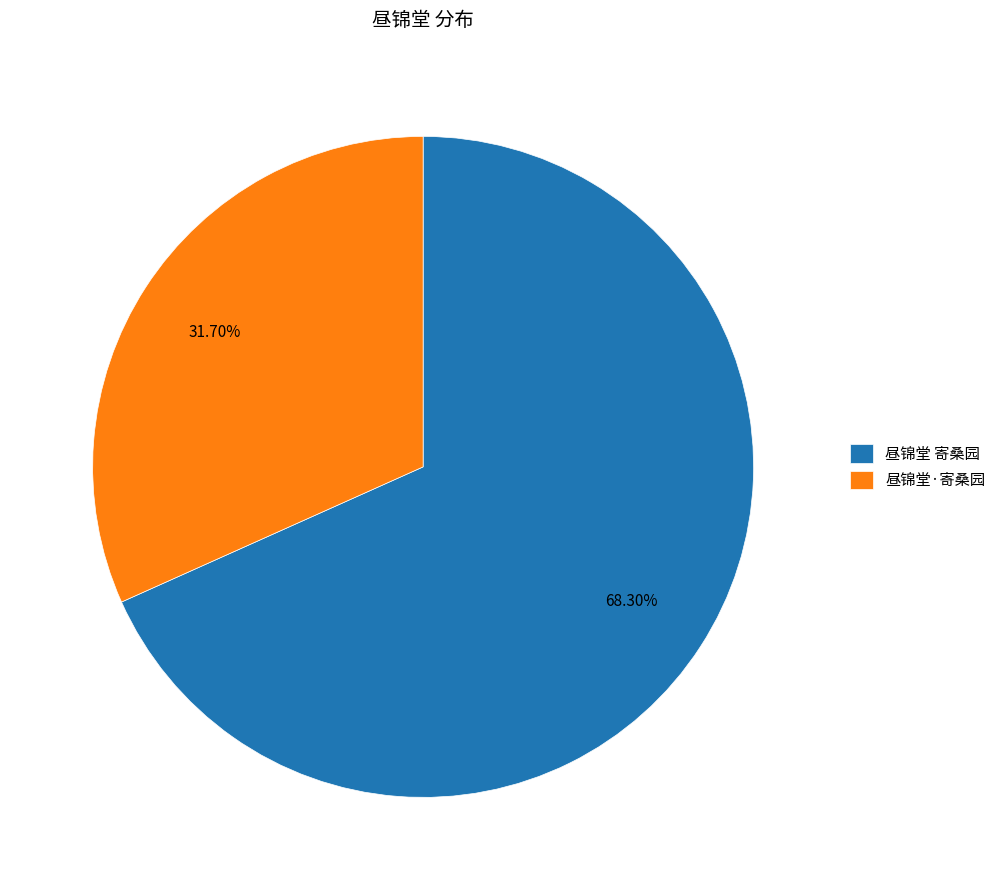

Count the number of slices in the pie.

2